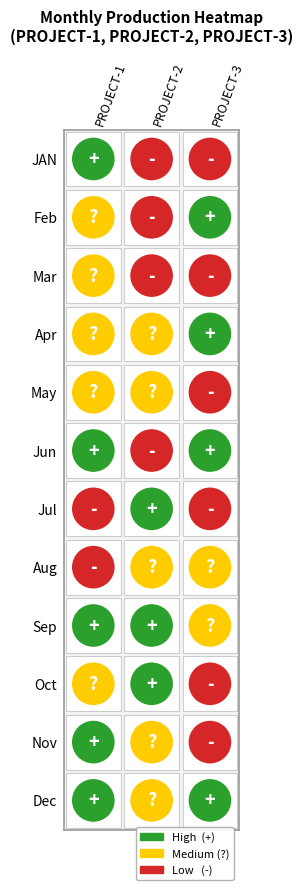

True or false: PROJECT-1 has a value of 240398 at Dec.

False